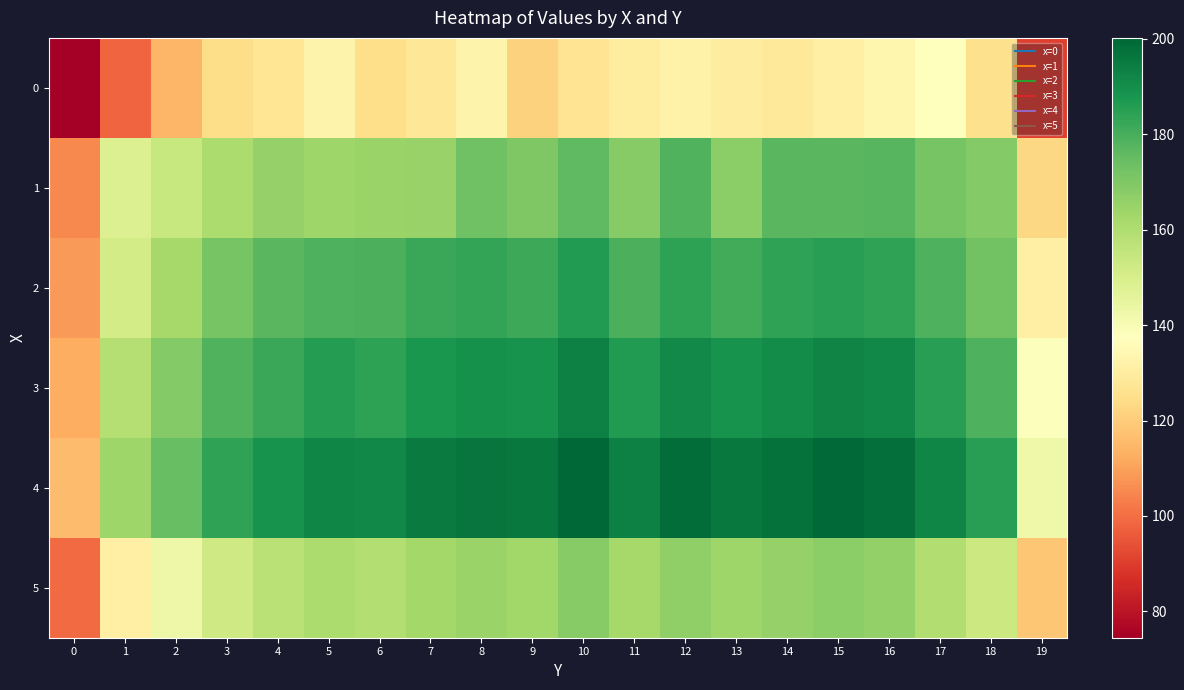

Which has a higher value, 7 or 15?

15